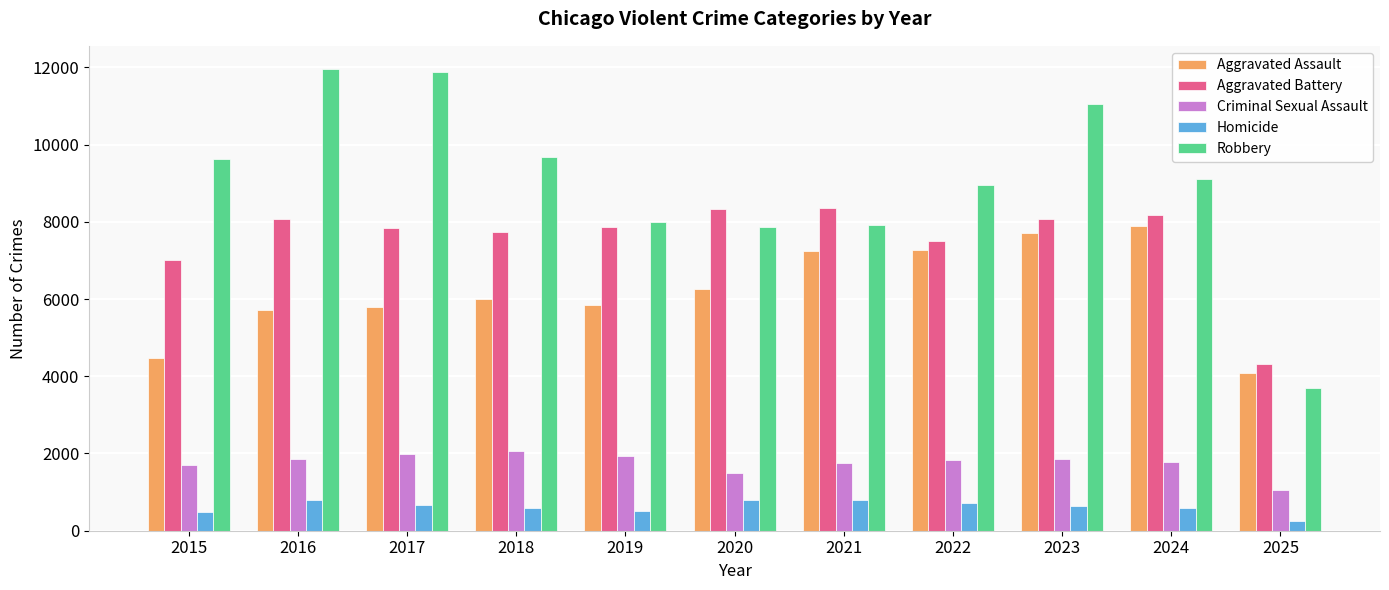

How many bars are there in each group?

5